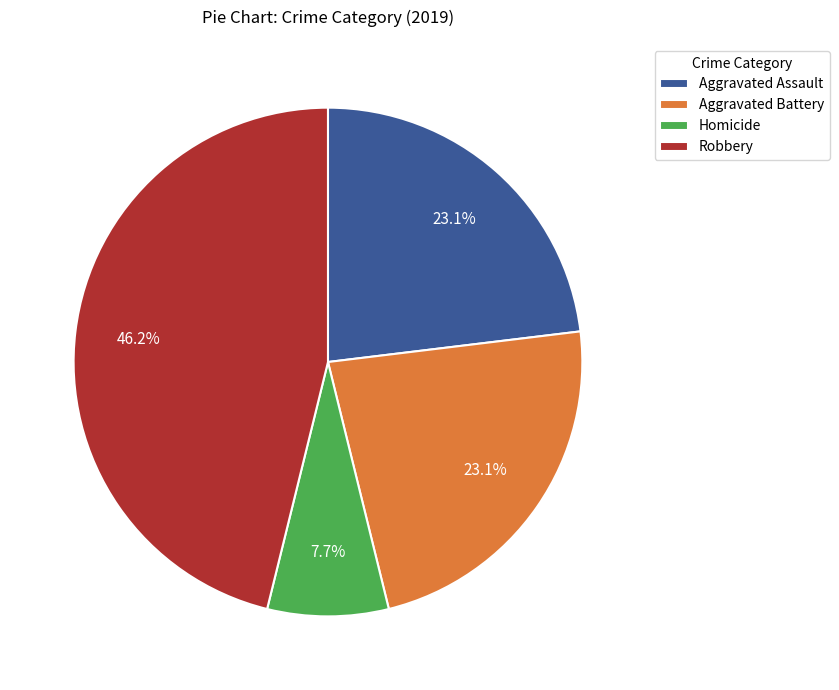

What percentage is the Aggravated Battery slice, to the nearest percent?

23%